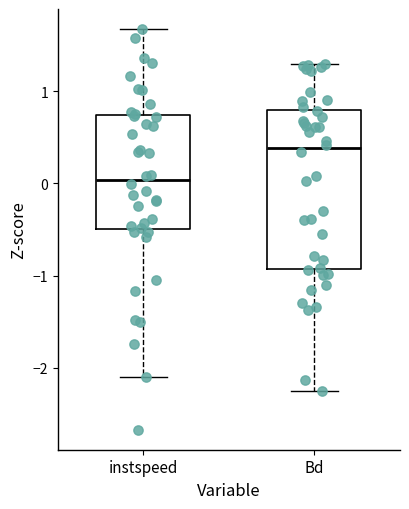

Where does the median line of the box for Bd sit on the y-axis? The values are not printed on the chart, so give them approximately, as read against the axis.

0.4